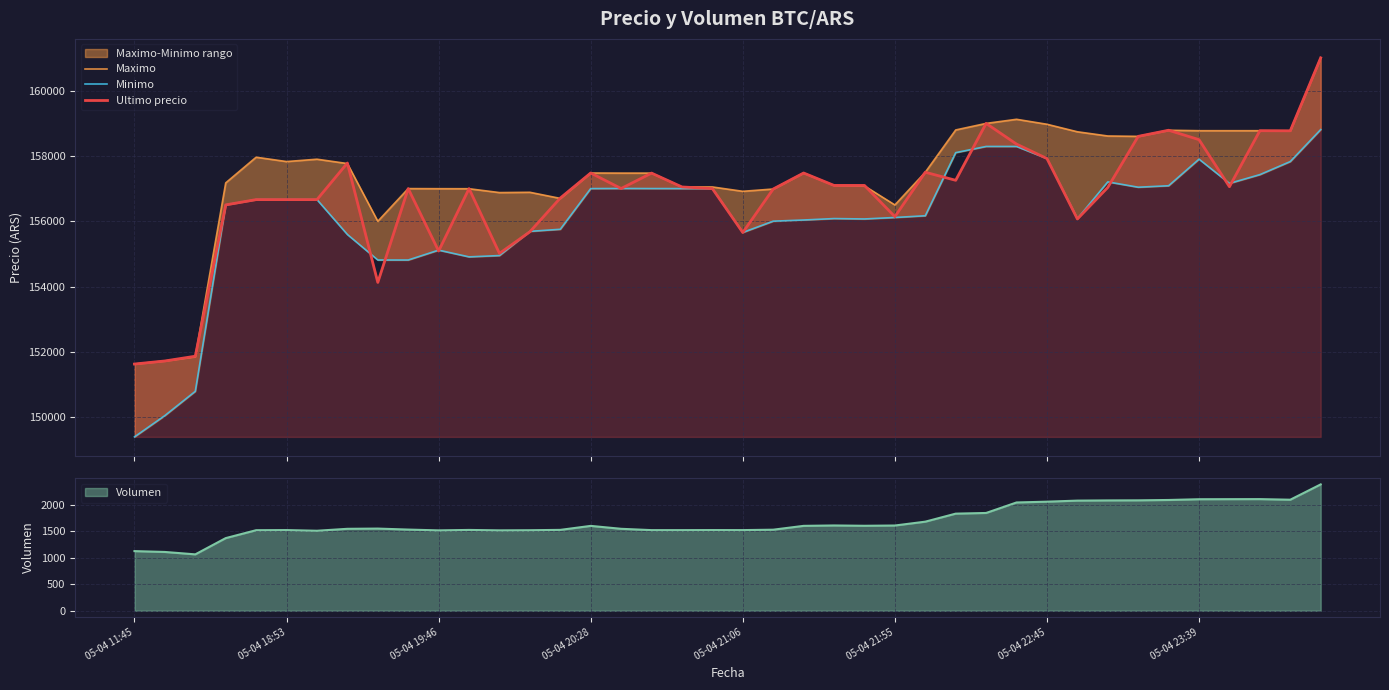

At which category does the chart reach its minimum across all series?

05-04 11:45